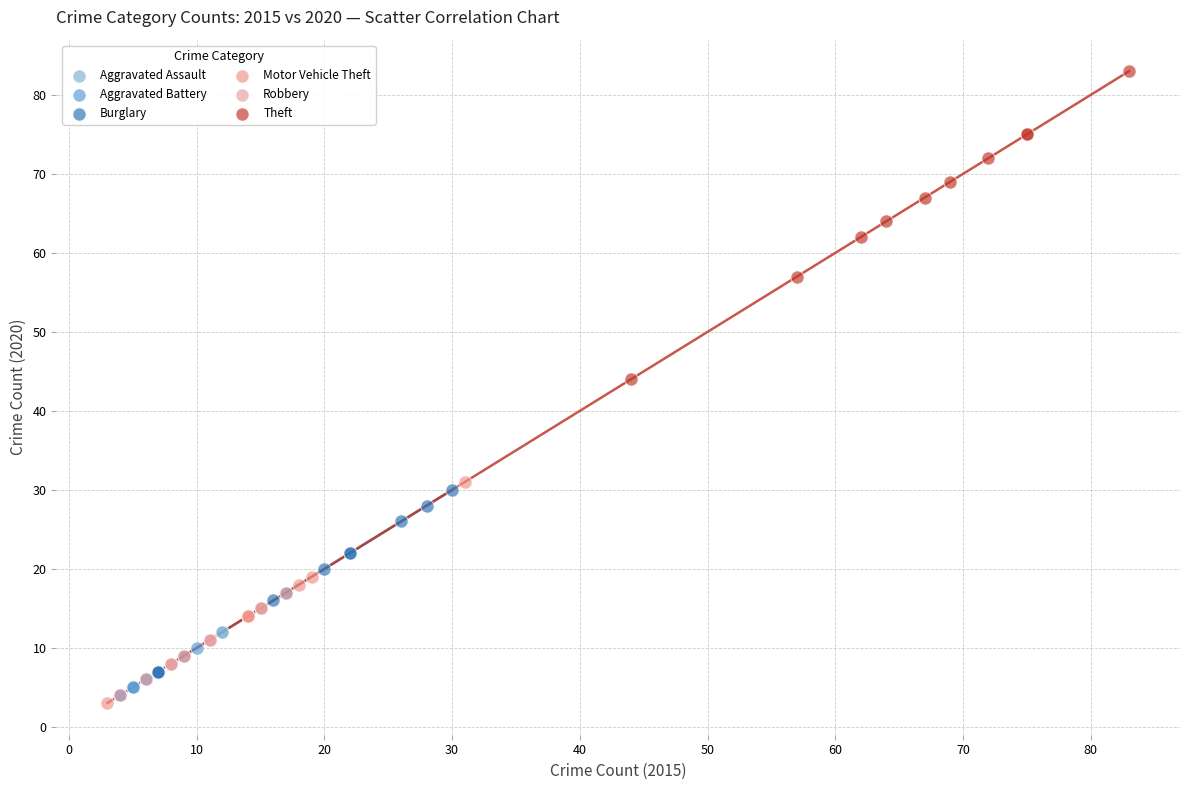

Which series reaches the minimum Y coordinate?

Motor Vehicle Theft